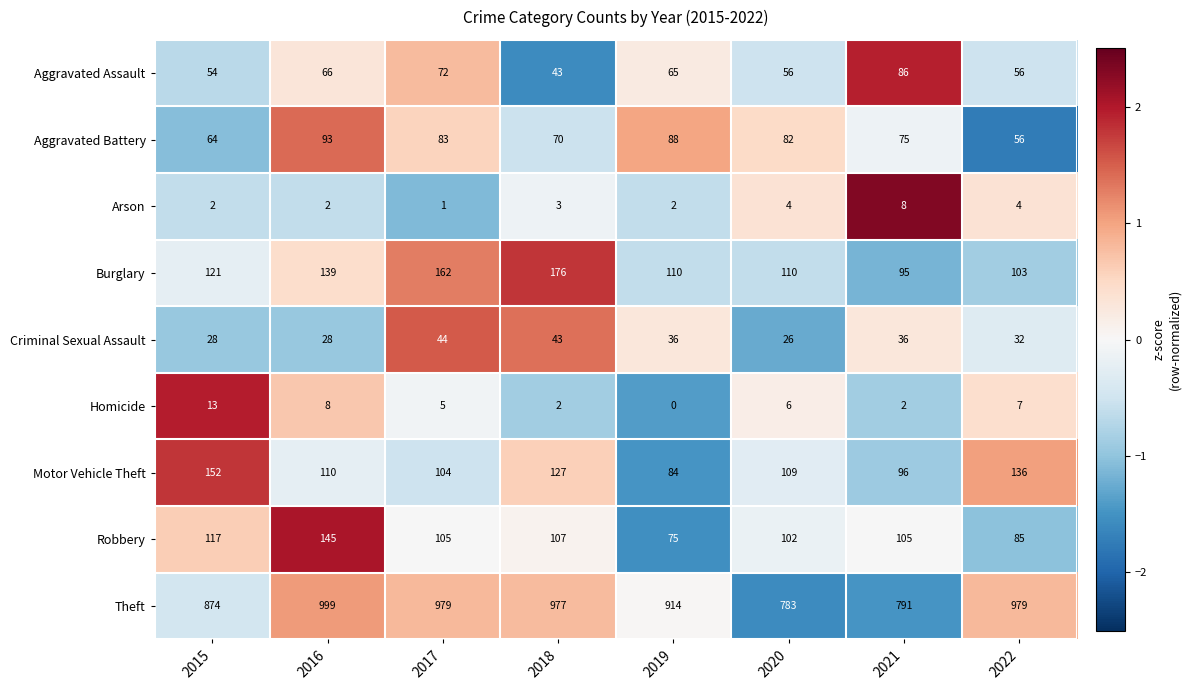

What is the spread (max minus min) of values at 2016?

997